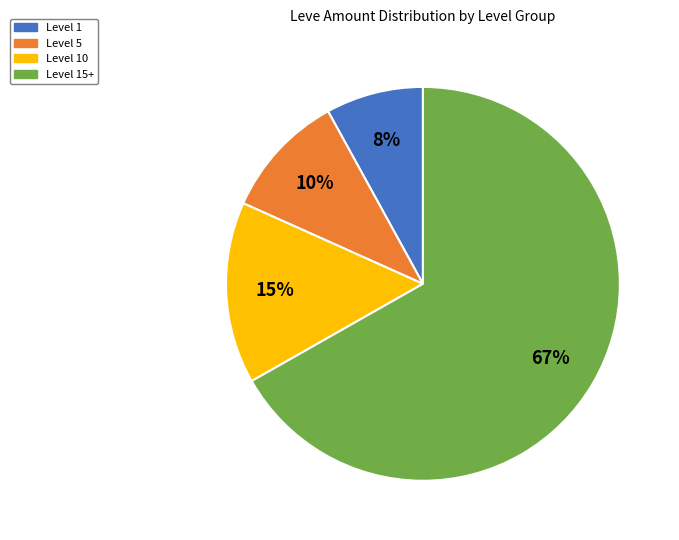

Is there a majority slice in this chart?

Yes